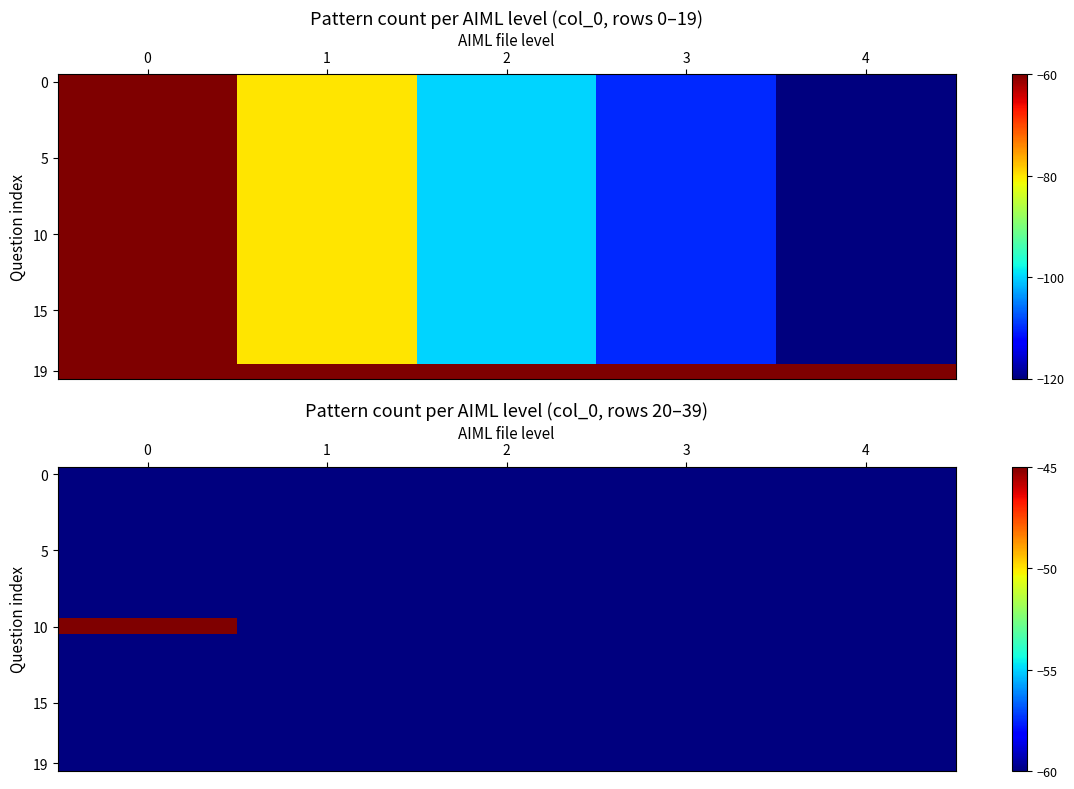

What is the greatest value displayed?

-45